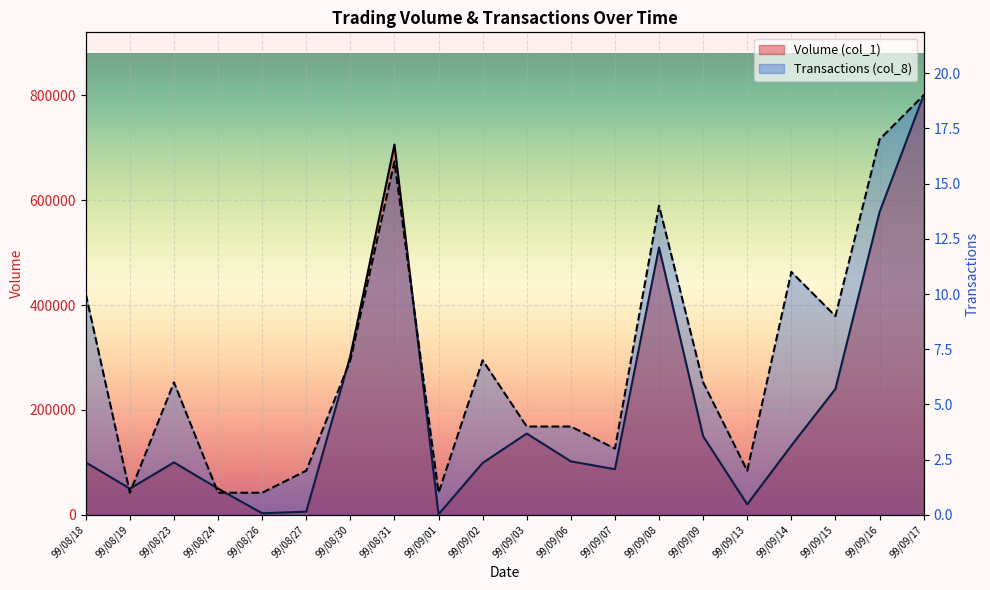

What is the greatest value displayed?

800000